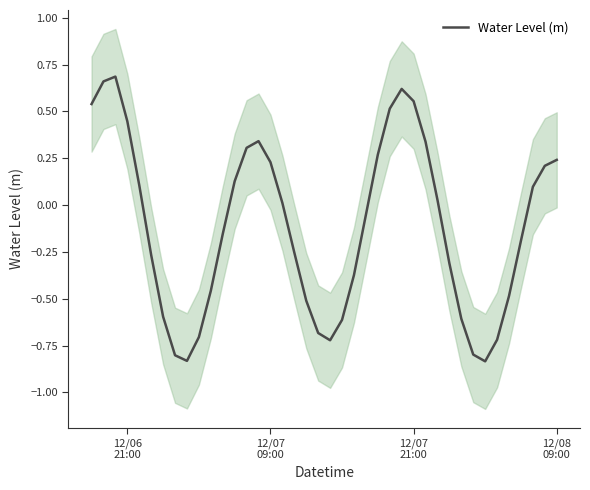

How many interior local valleys (lower than both neighbors) does the data have?

3